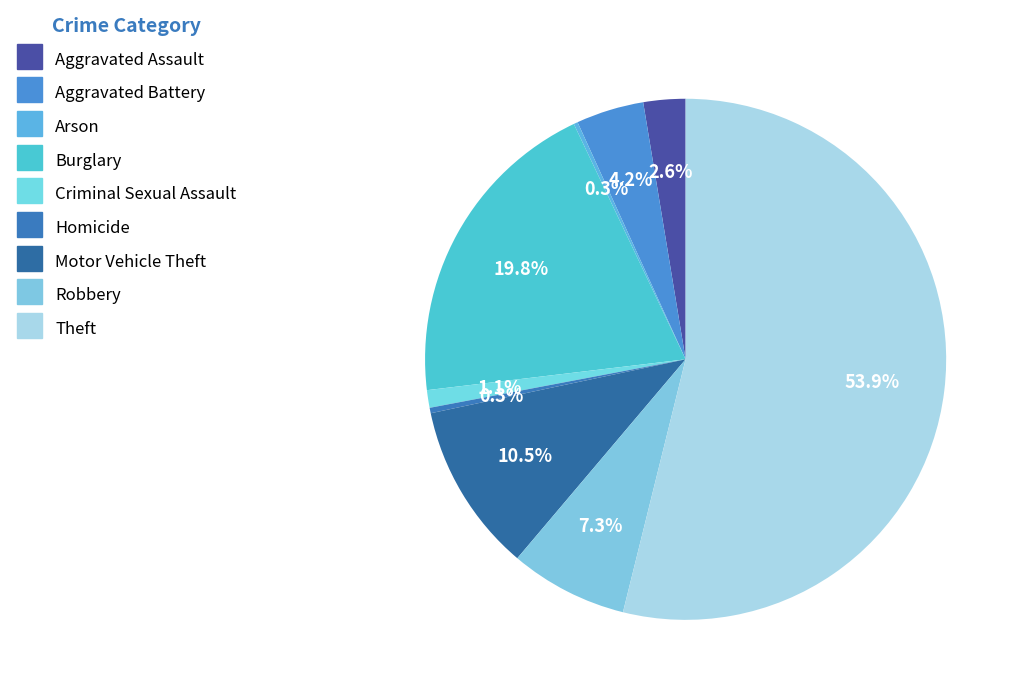

Does Theft represent more than half of the total?

Yes